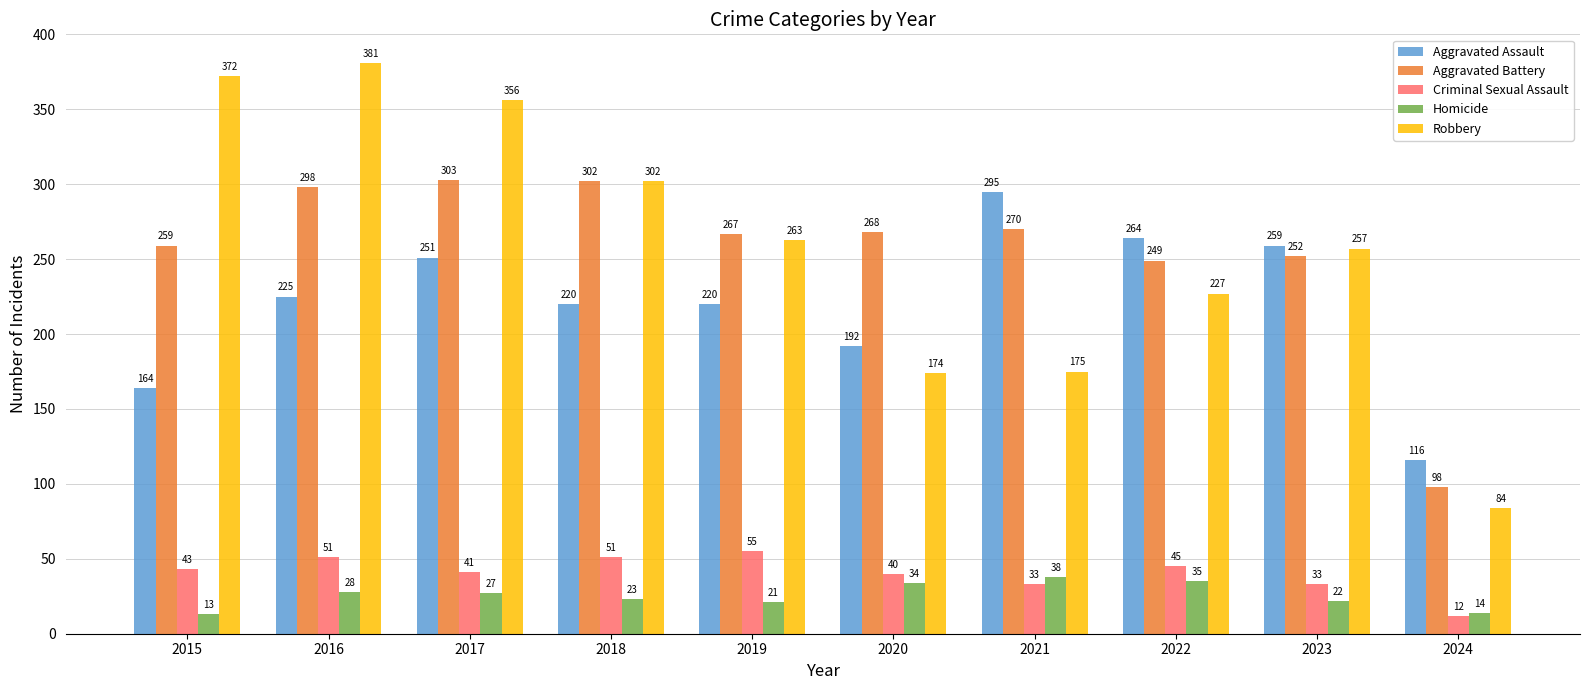

What is the smallest value displayed?

12